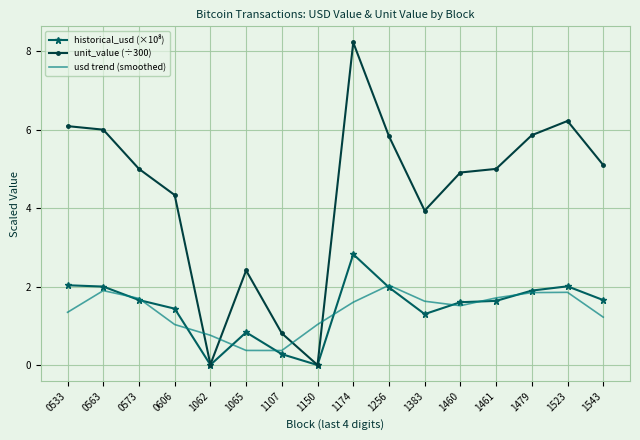

Is it true that usd trend (smoothed) equals 2.5 at 0573?

False